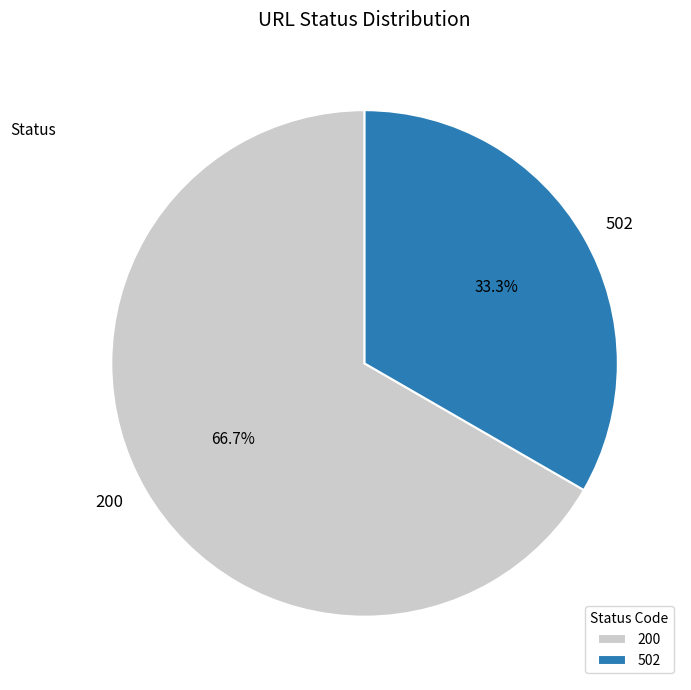

What is the largest slice in the pie chart?

200